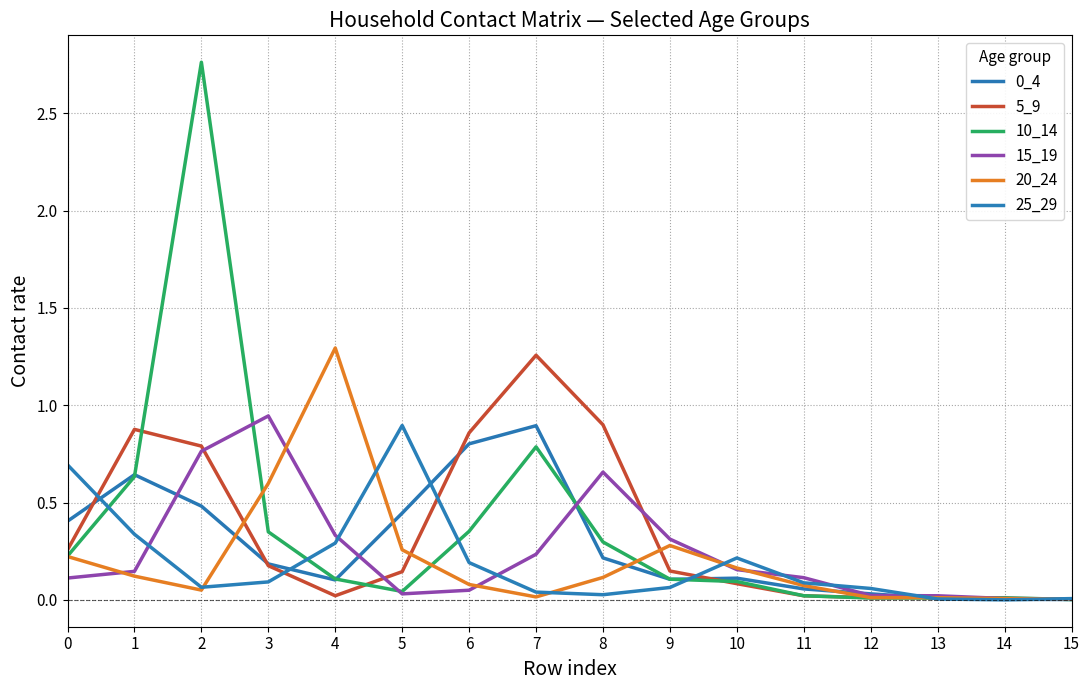

At which category does 20_24 reach its first local peak?

4